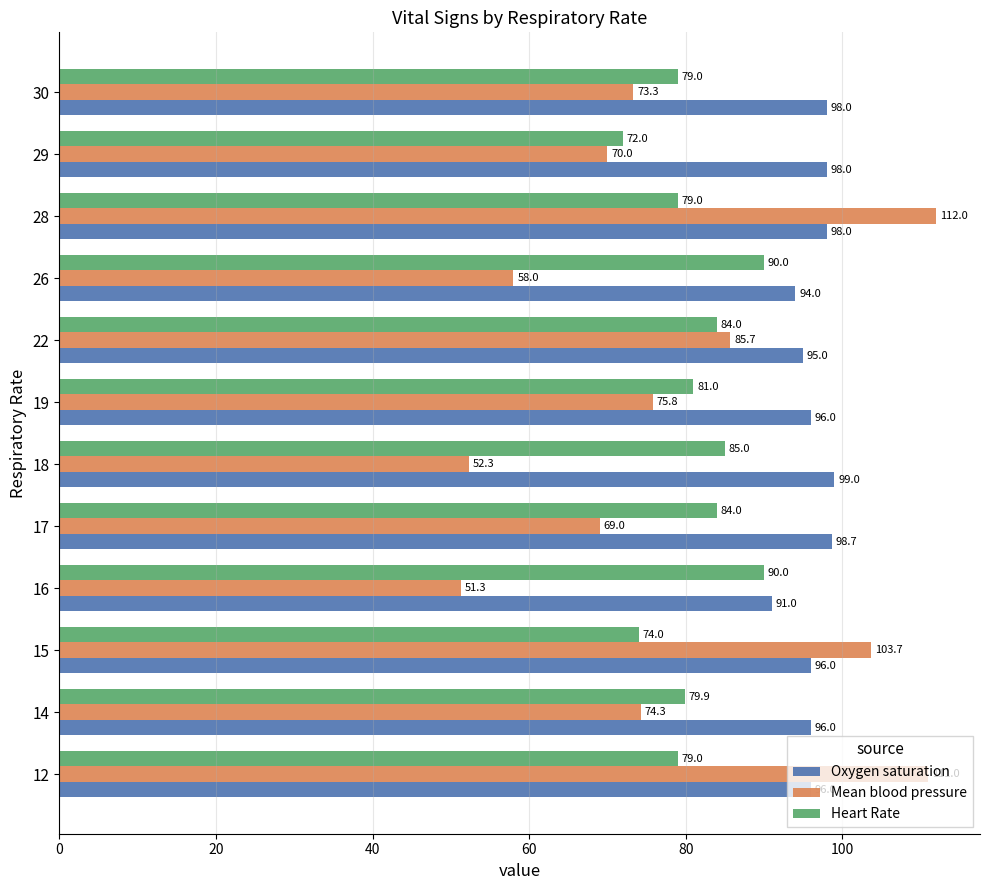

List the series in order of their overall mean, highest first.

Oxygen saturation, Heart Rate, Mean blood pressure